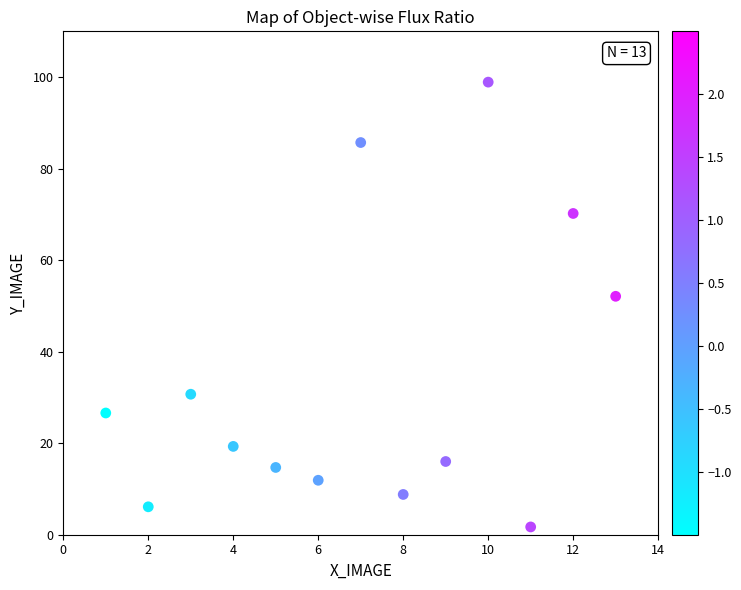

What is the range of Y values (max minus min)?

97.2